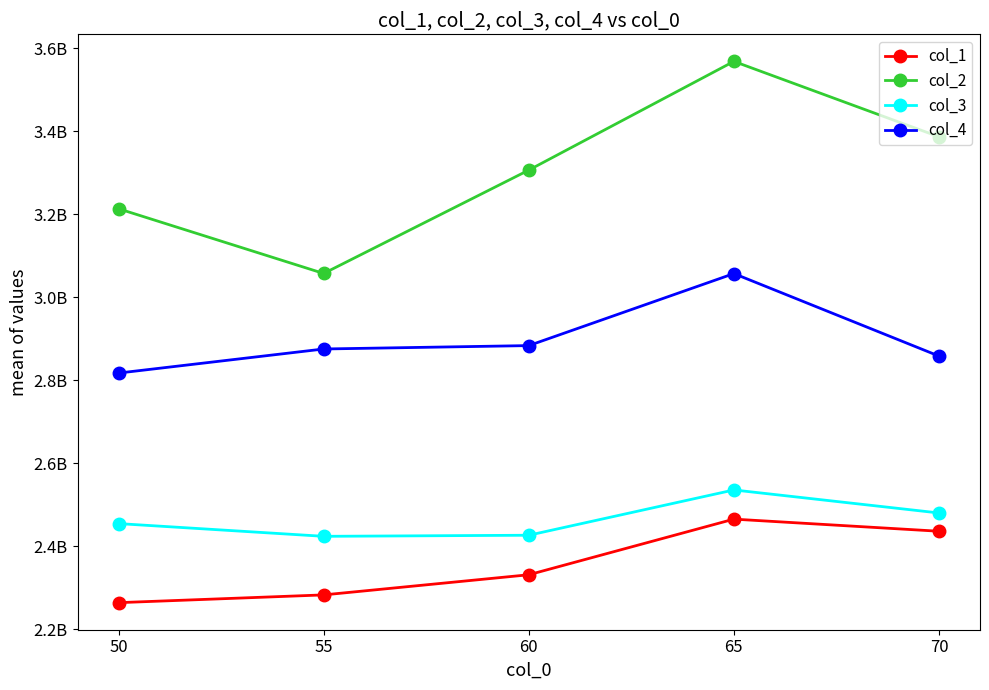

True or false: col_1 and col_2 cross at least once.

False